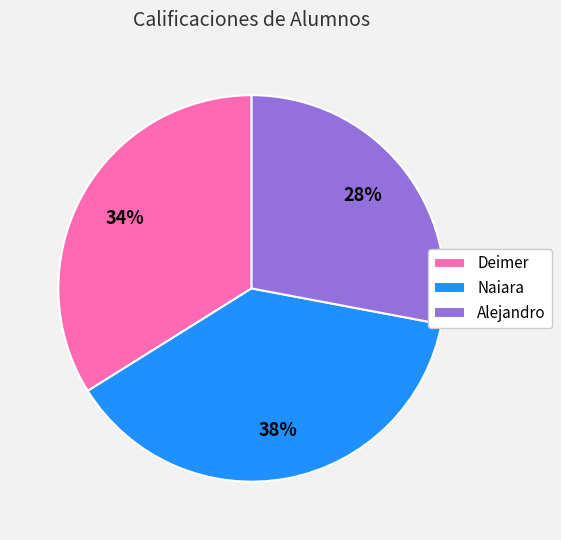

Is it true that Deimer is 34% of the pie?

True